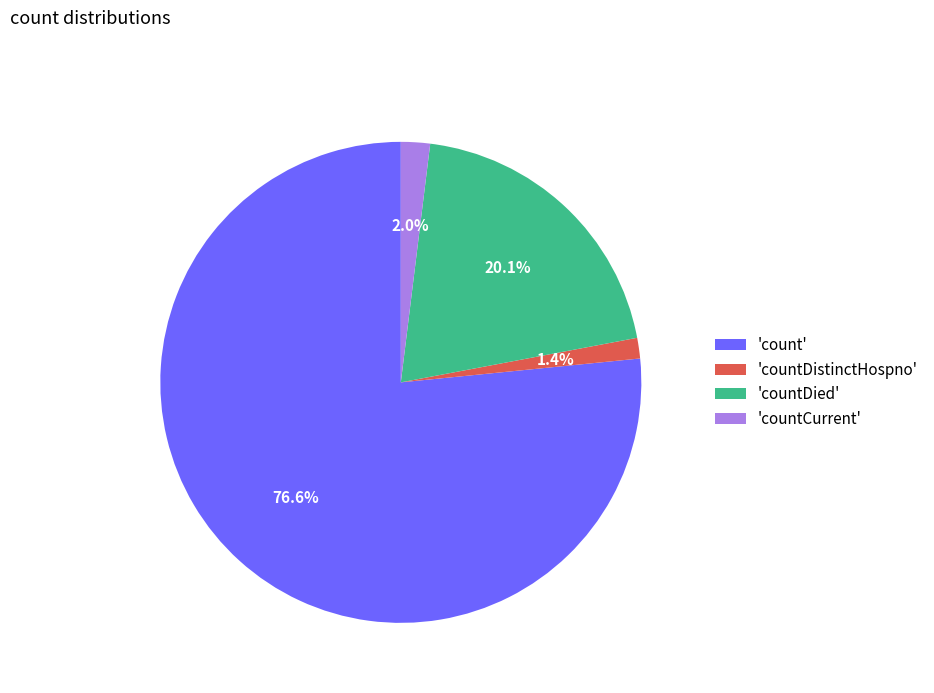

To the nearest percent, what is the difference between the largest and smallest slice percentages?

75%